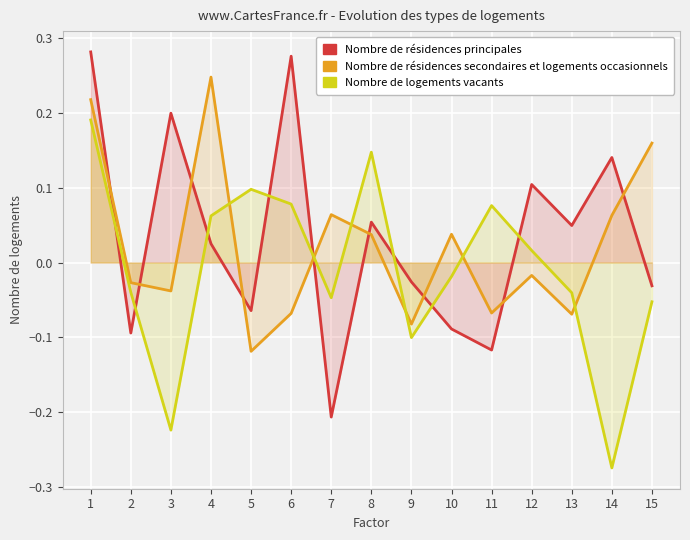

True or false: Nombre de résidences principales has more than 0 points higher than both neighbors.

True